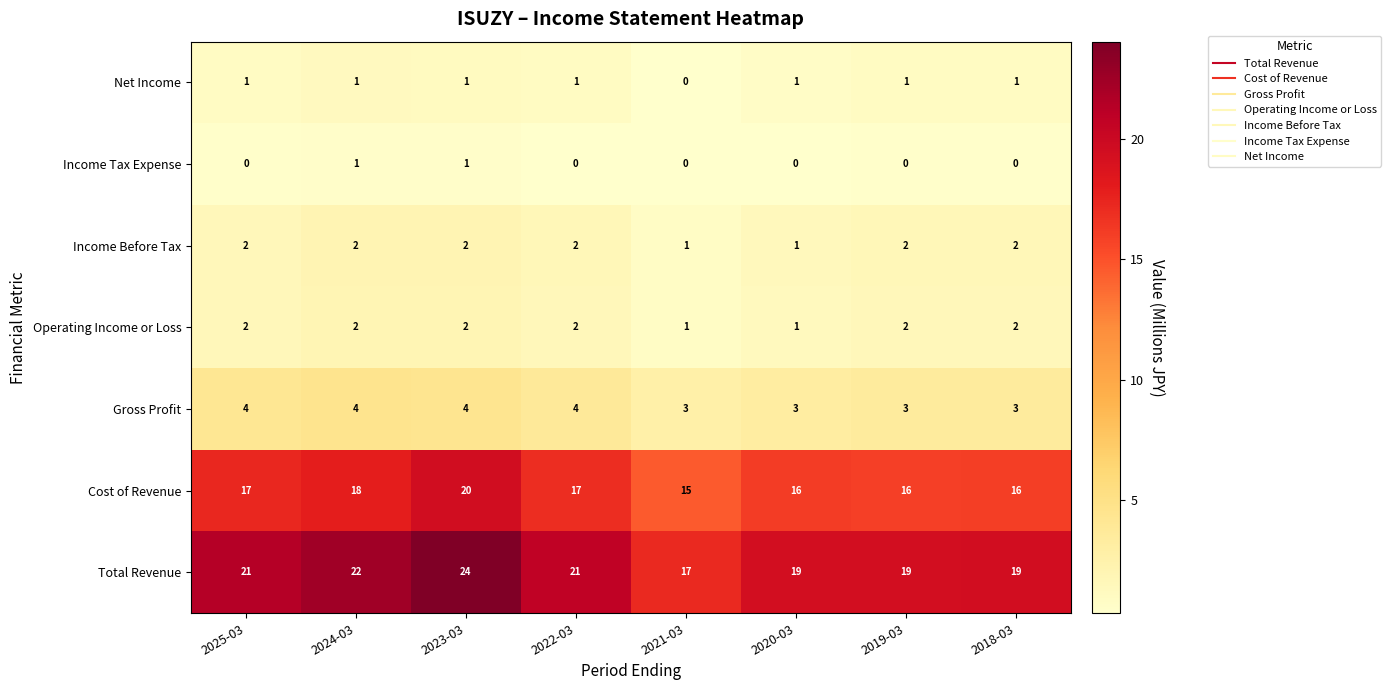

What is the total value across all series at 2021-03?

37